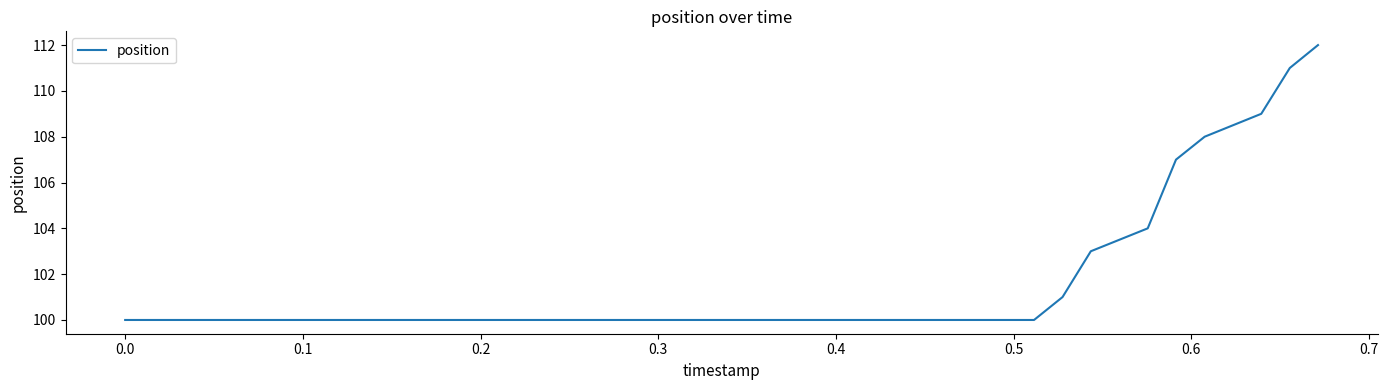

What is the difference between the maximum and minimum values?

12